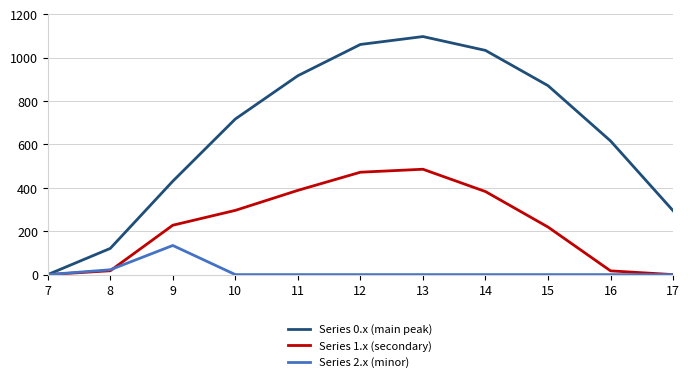

What are all the series names shown in the legend?

Series 0.x (main peak), Series 1.x (secondary), Series 2.x (minor)